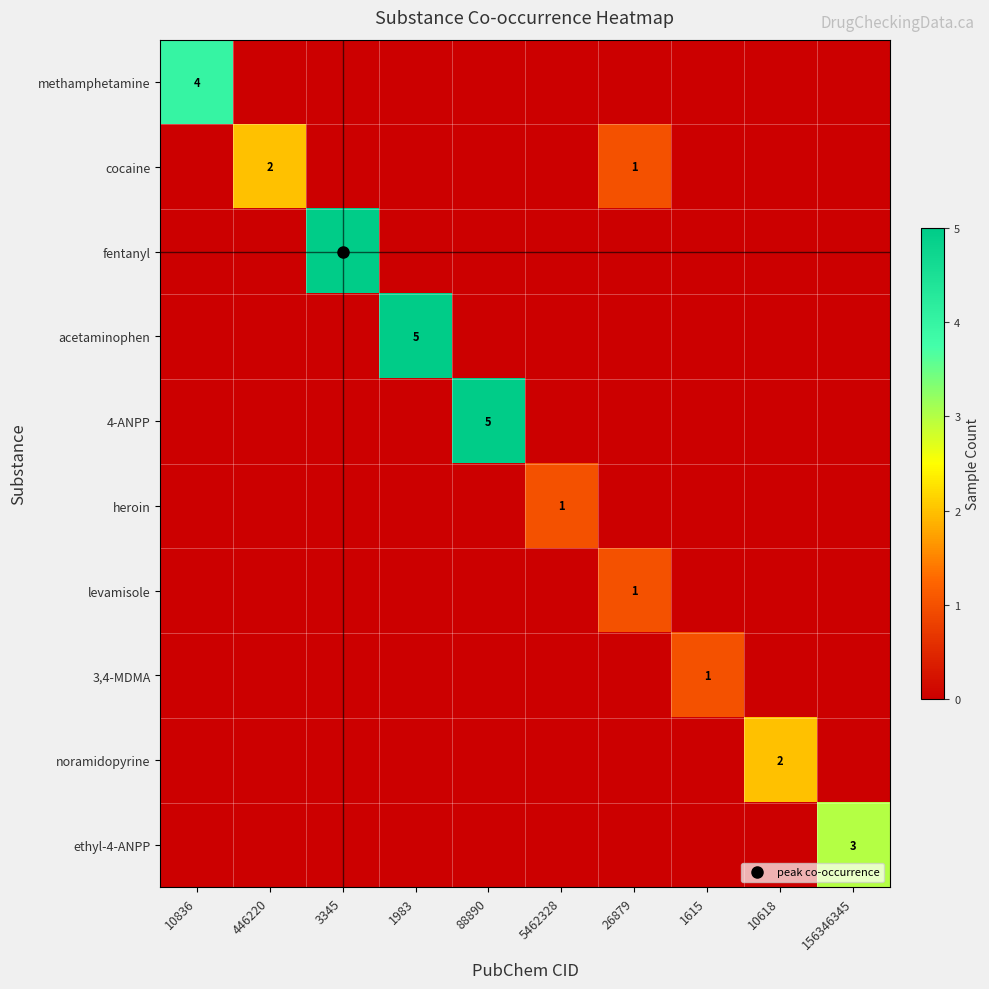

Which has a higher value, 1983 or 446220?

1983